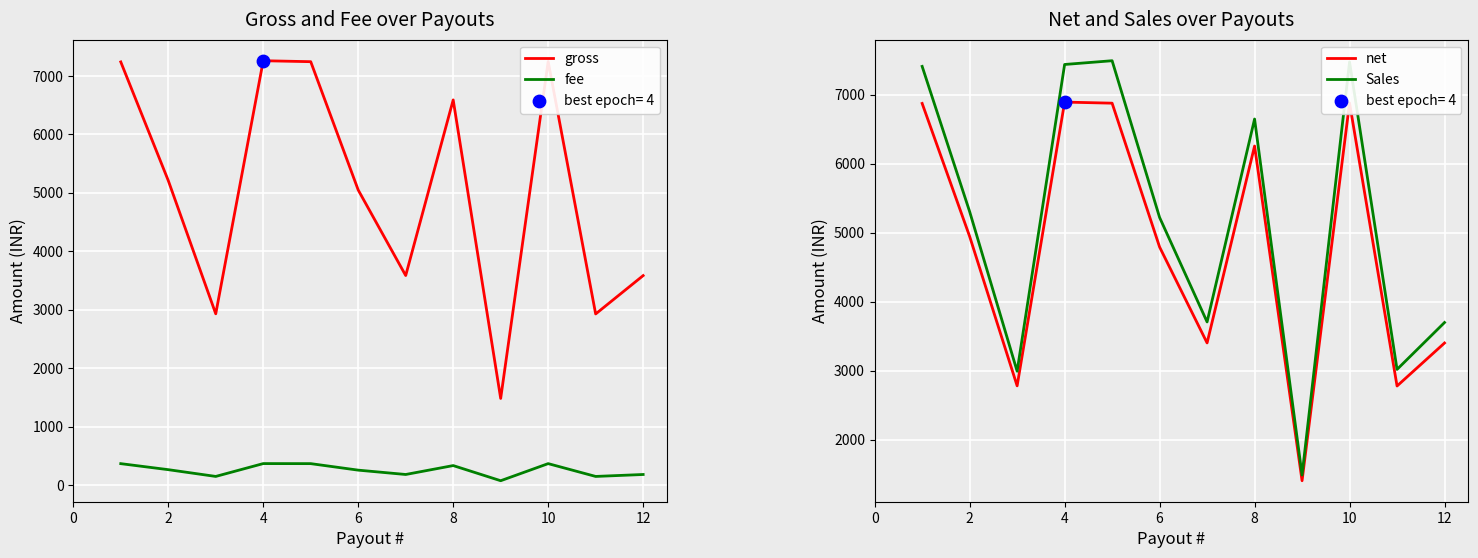

Which series contains the lowest Y value?

fee